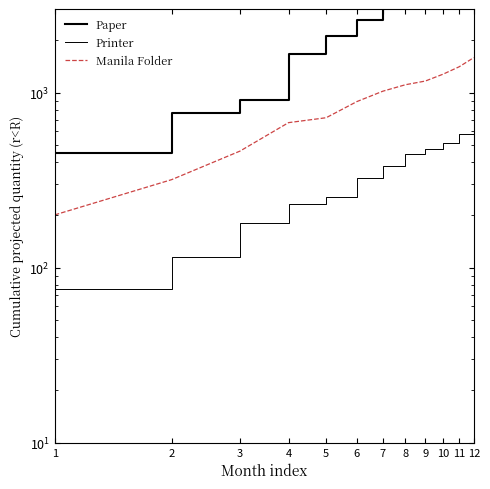

What is the greatest value displayed?

5071